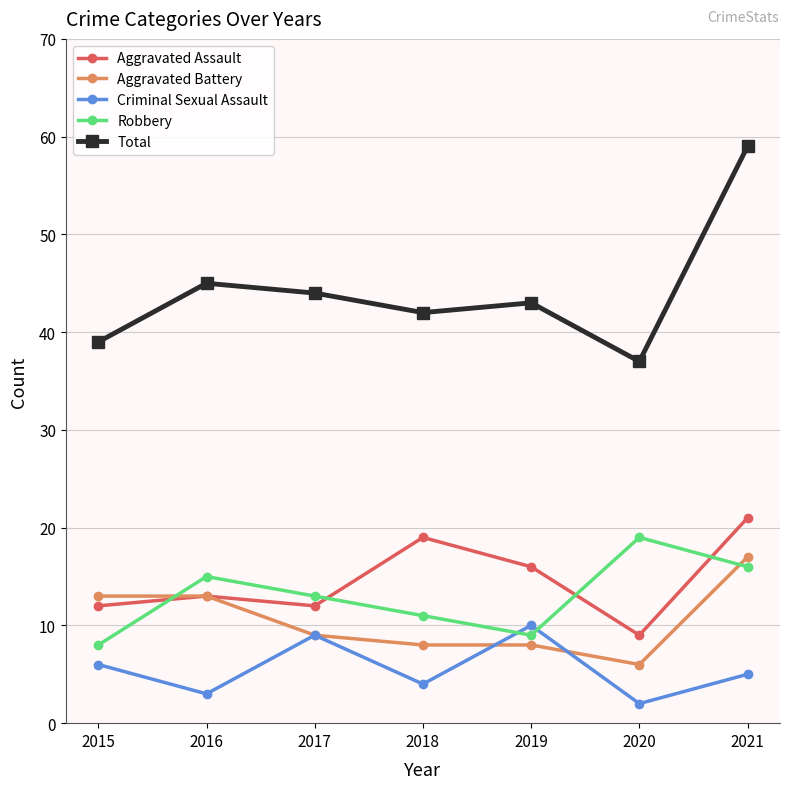

At which label does Aggravated Battery reach its minimum?

2020